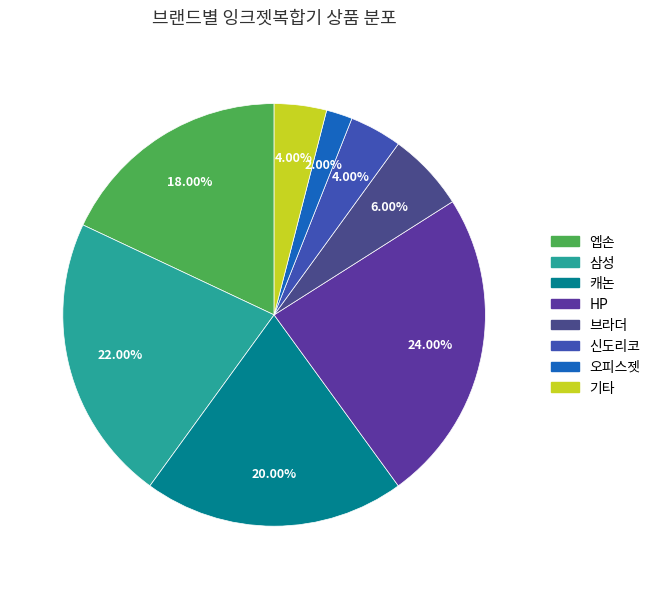

Count the number of slices in the pie.

8